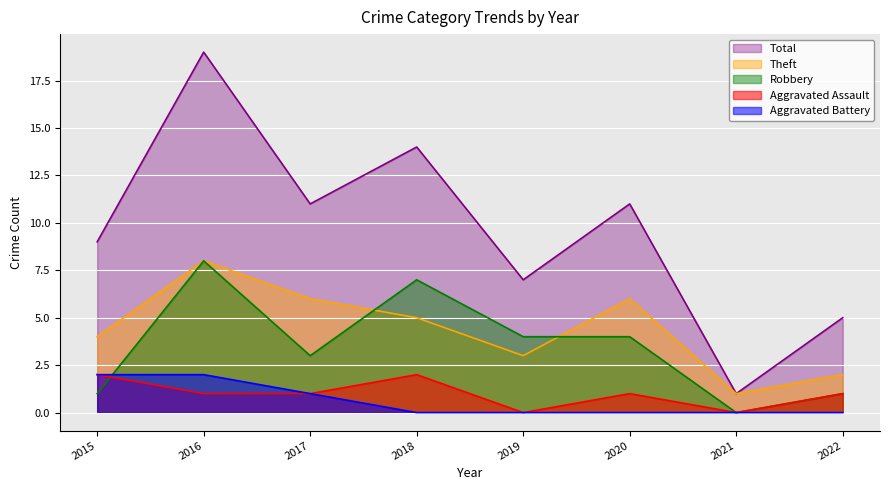

True or false: Robbery has a value of 14 at 2016.

False